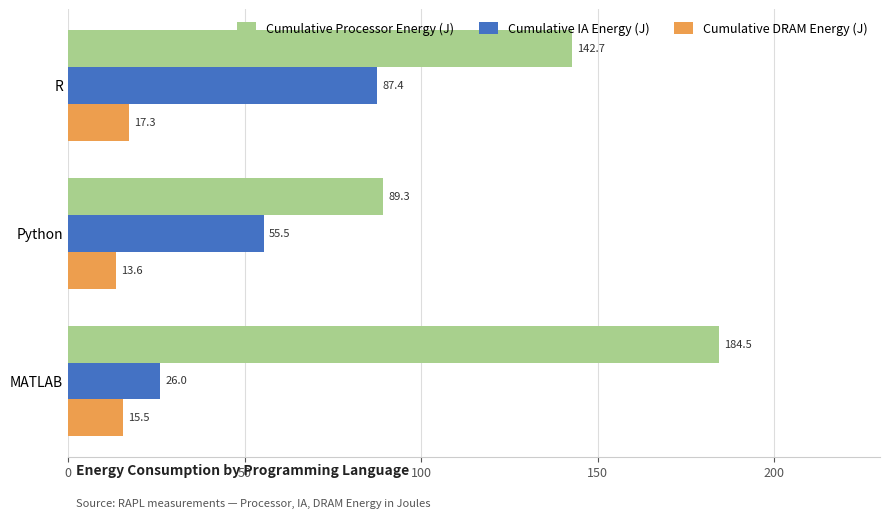

The Cumulative Processor Energy (J) series shows 184.5 at MATLAB. True or false?

True